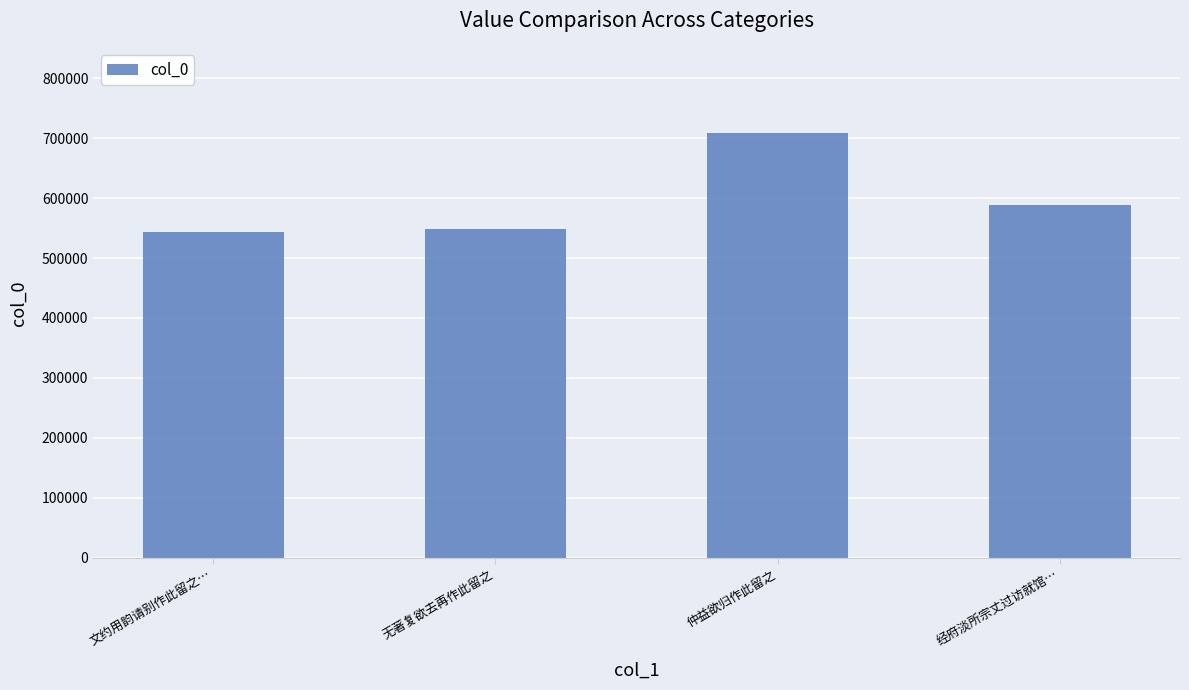

Reading left to right, what are all the values shown in this chart?

544075.5	548999.5	708932.5	589024.0